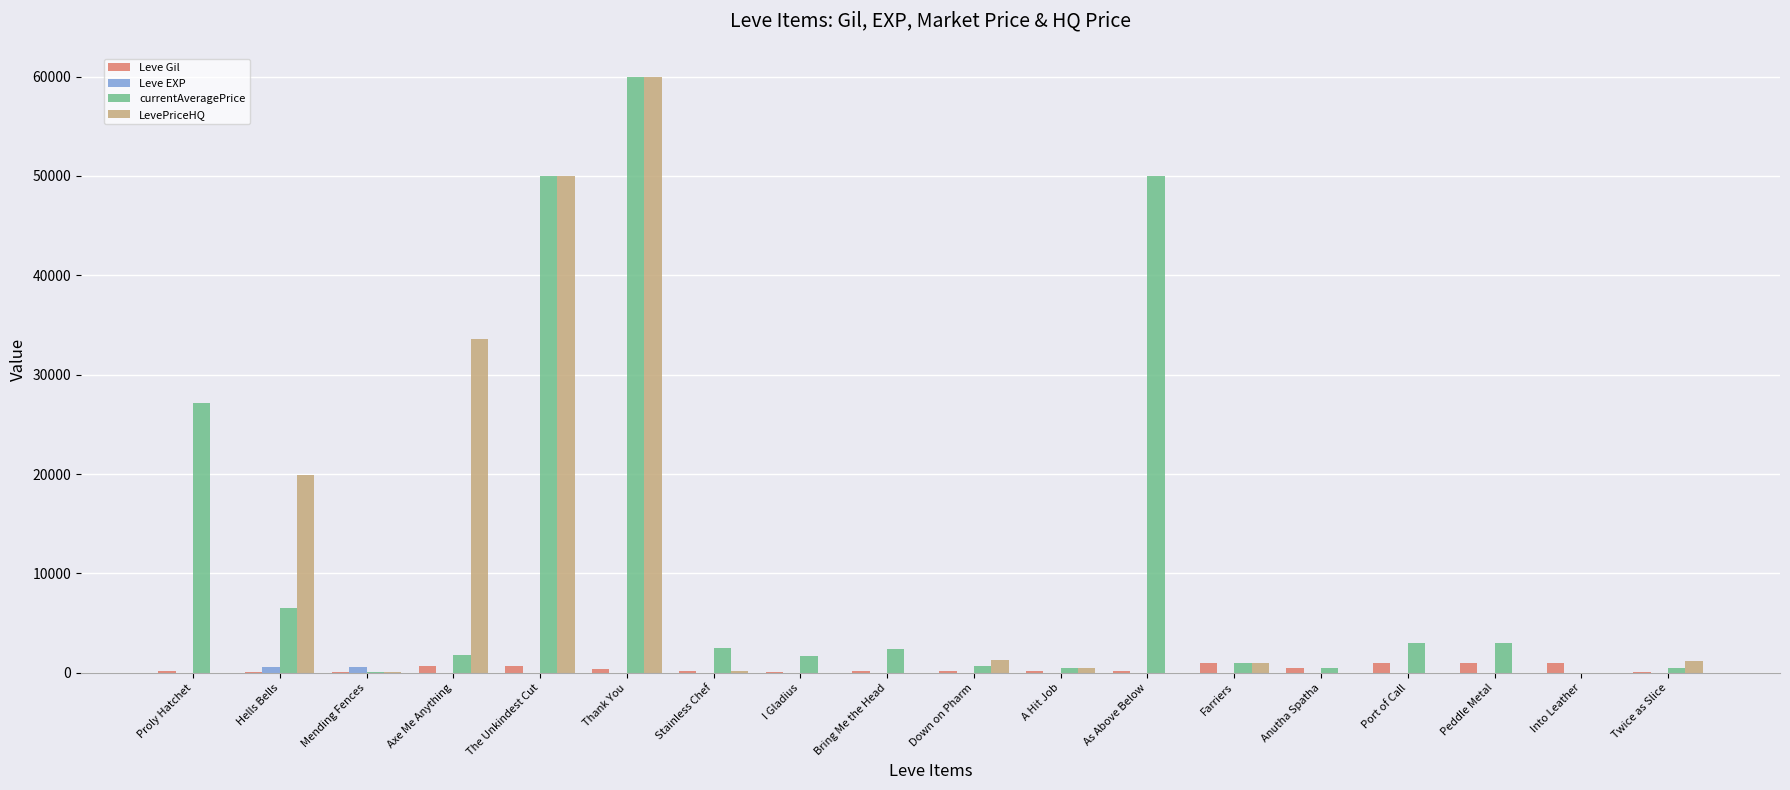

Which series changed the most between Axe Me Anything and A Hit Job?

LevePriceHQ